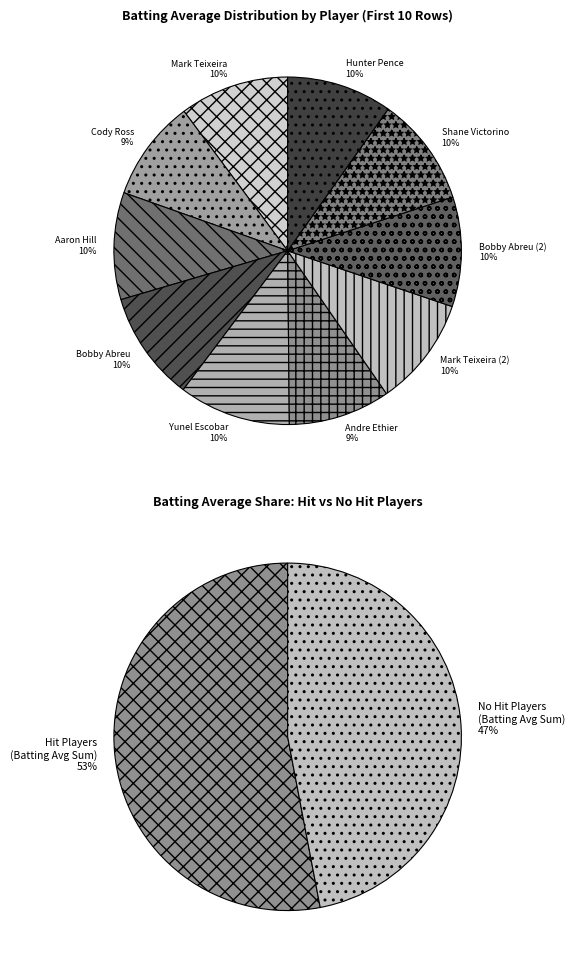

Is there any slice that represents more than half of the pie?

No